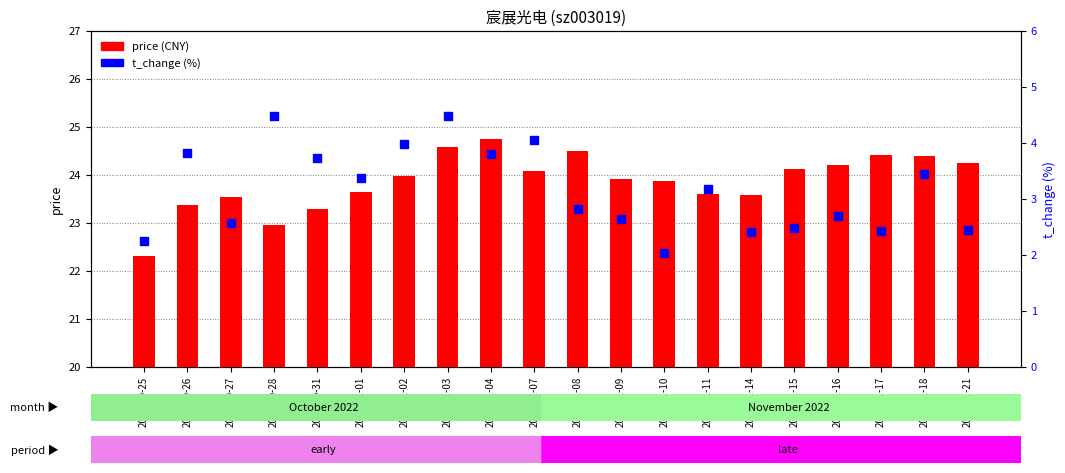

Is the value of price at 2022-11-10 greater than the value of t_change at 2022-11-02?

Yes